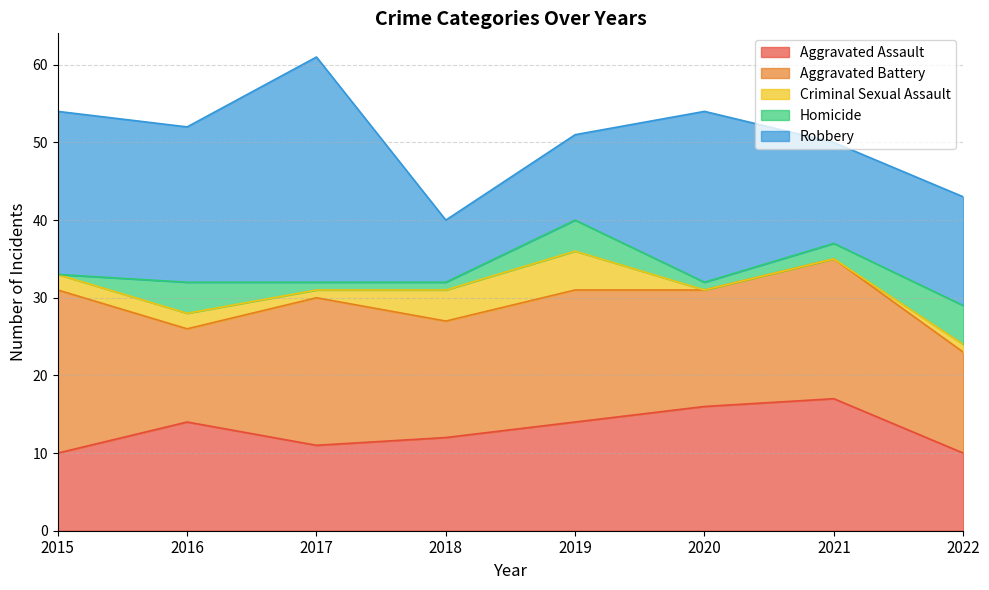

How many values in the Robbery series are below 20?

4